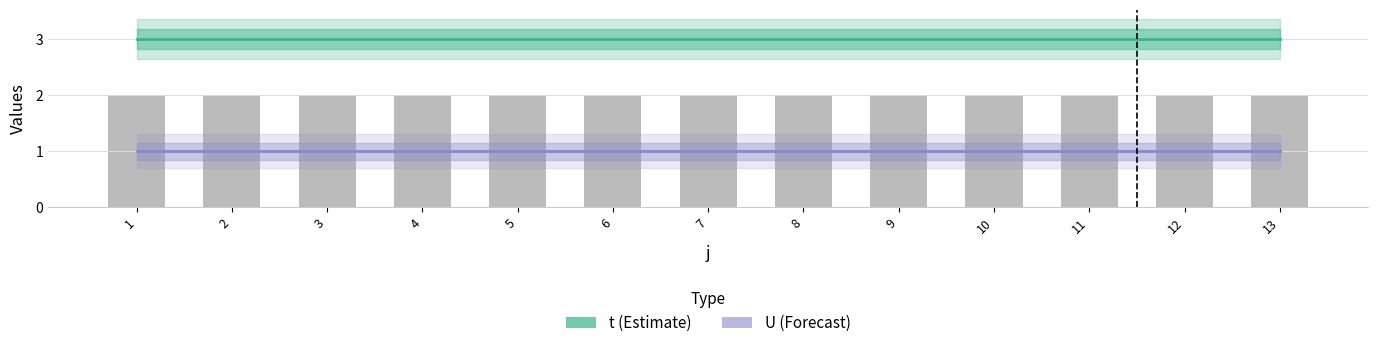

Reading left to right, transcribe all the data shown in this chart.

t: 3	3	3	3	3	3	3	3	3	3	3	3	3
U: 1	1	1	1	1	1	1	1	1	1	1	1	1